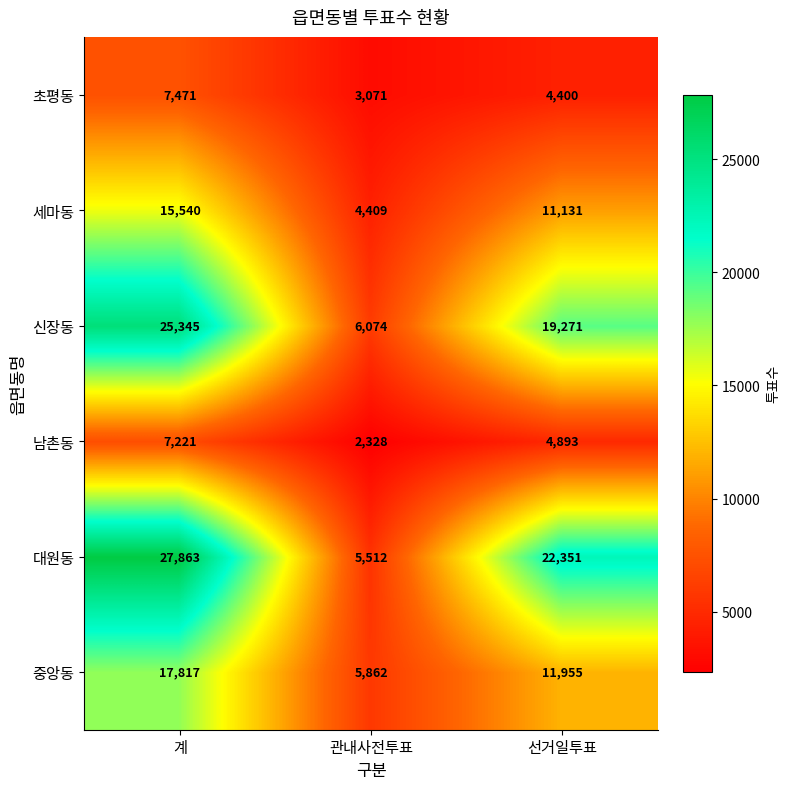

Which series has the widest spread of values?

대원동